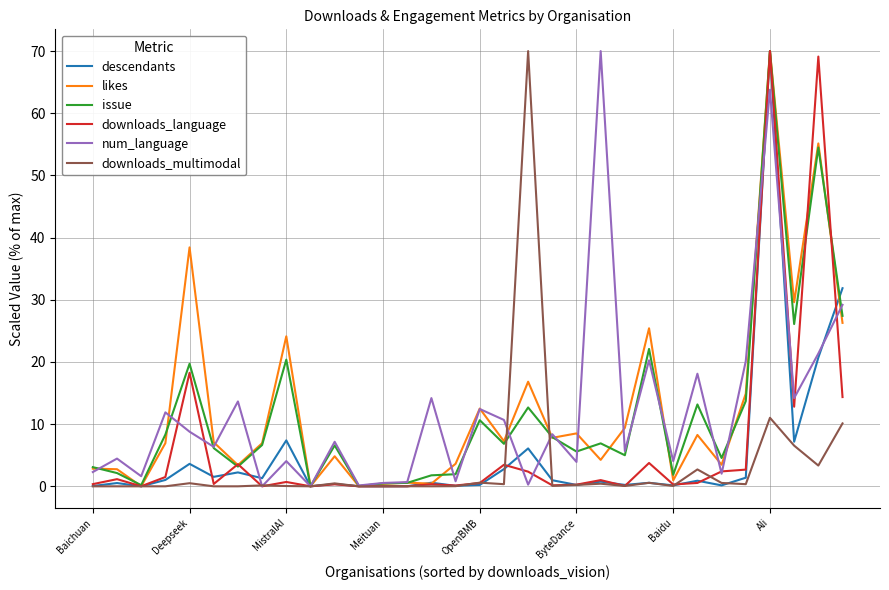

What is the maximum value for likes?

70.0